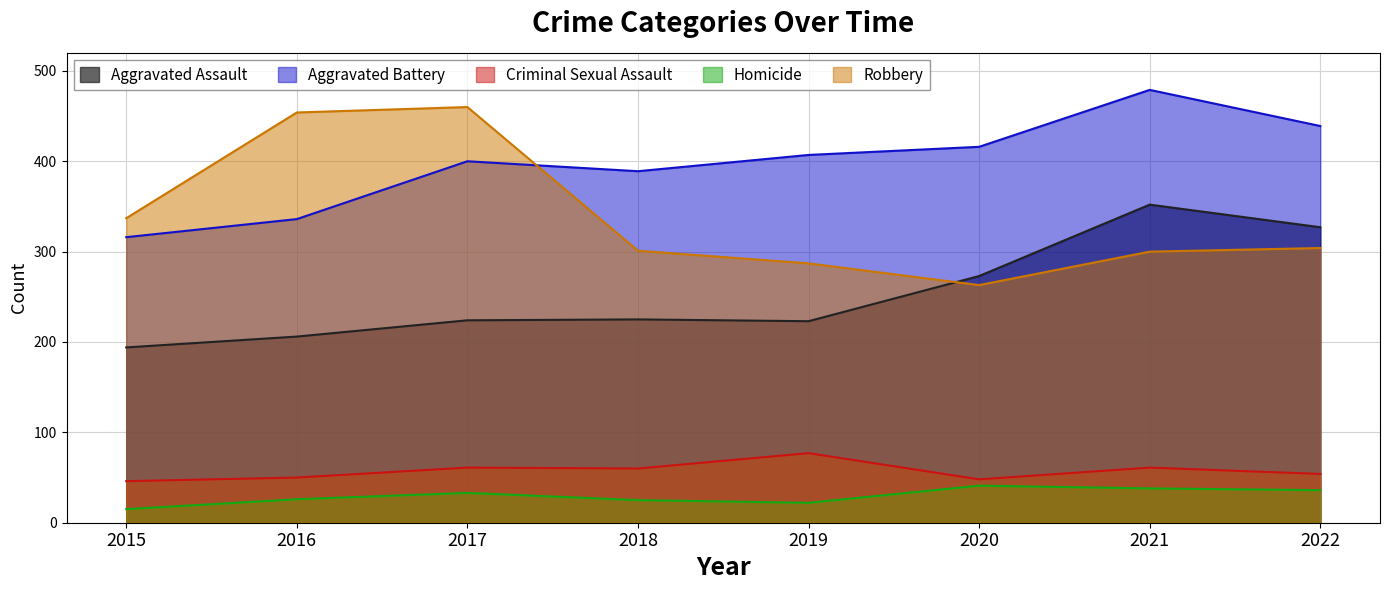

How many data points in Robbery are above 304?

3